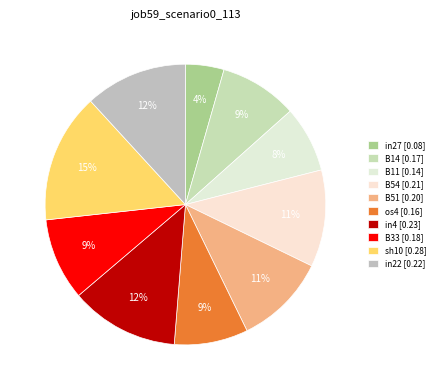

What is the largest slice in the pie chart?

sh10